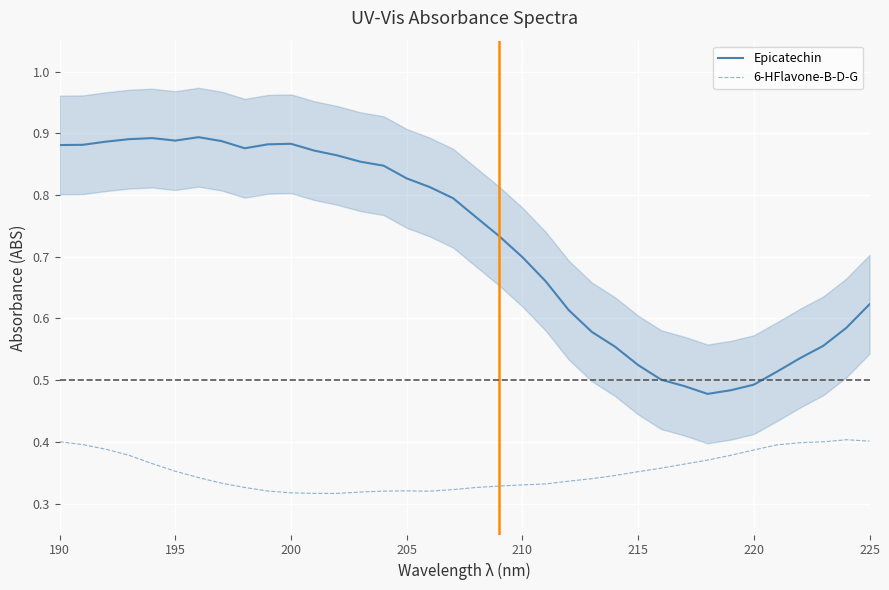

True or false: 6-HFlavone-B-D-G and Epicatechin cross at least once.

False